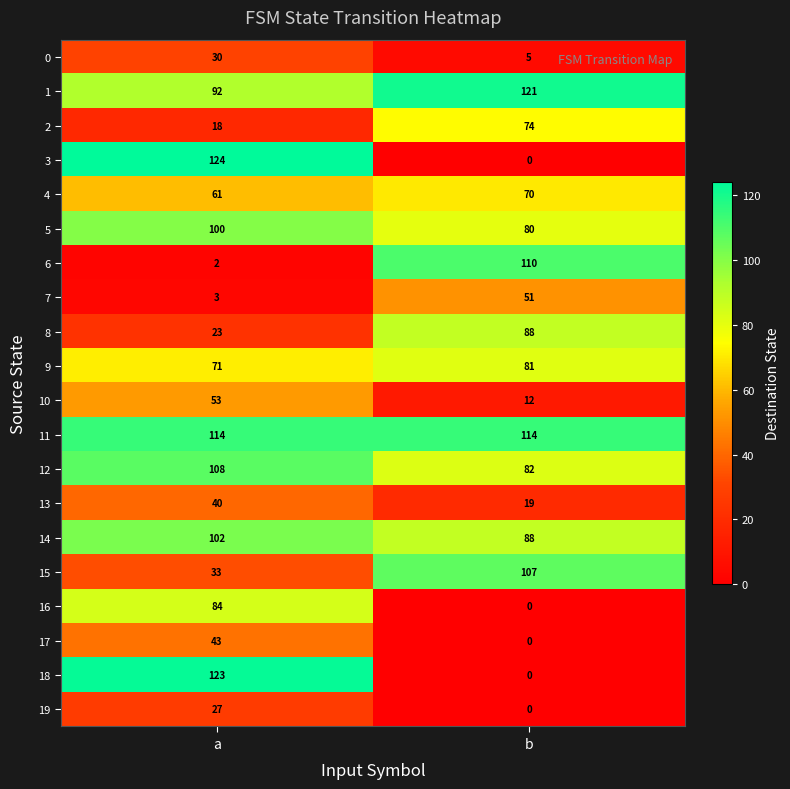

Which series has the widest spread of values?

3